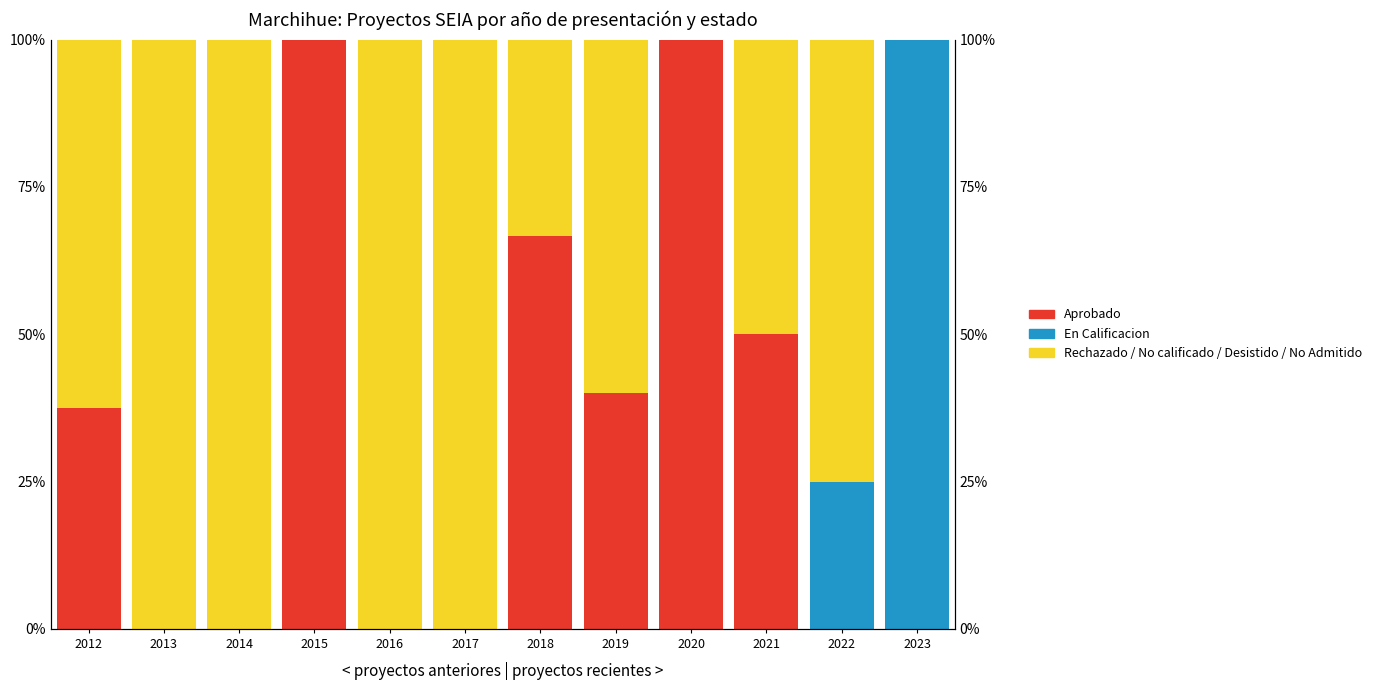

Reading left to right, list all the values displayed in this chart.

Aprobado: 2012=37.5	2013=0.0	2014=0.0	2015=100.0	2016=0.0	2017=0.0	2018=66.7	2019=40.0	2020=100.0	2021=50.0	2022=0.0	2023=0.0
En Calificacion: 2012=0.0	2013=0.0	2014=0.0	2015=0.0	2016=0.0	2017=0.0	2018=0.0	2019=0.0	2020=0.0	2021=0.0	2022=25.0	2023=100.0
Rechazado / No calificado / Desistido / No Admitido: 2012=62.5	2013=100.0	2014=100.0	2015=0.0	2016=100.0	2017=100.0	2018=33.3	2019=60.0	2020=0.0	2021=50.0	2022=75.0	2023=0.0